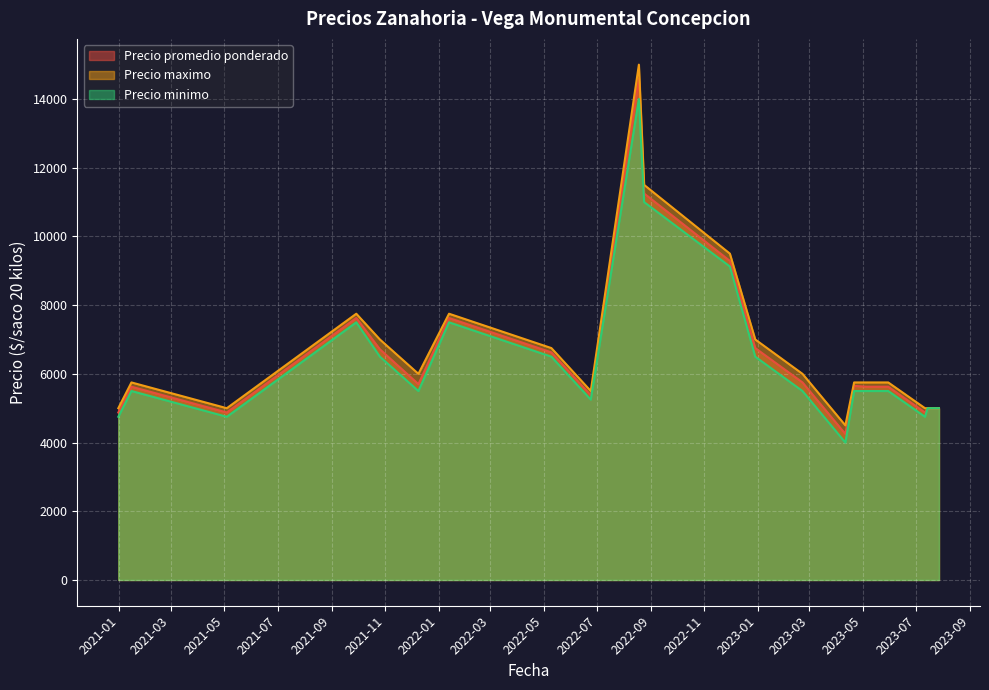

At which category is the sum across all series the highest?

2022-08-18